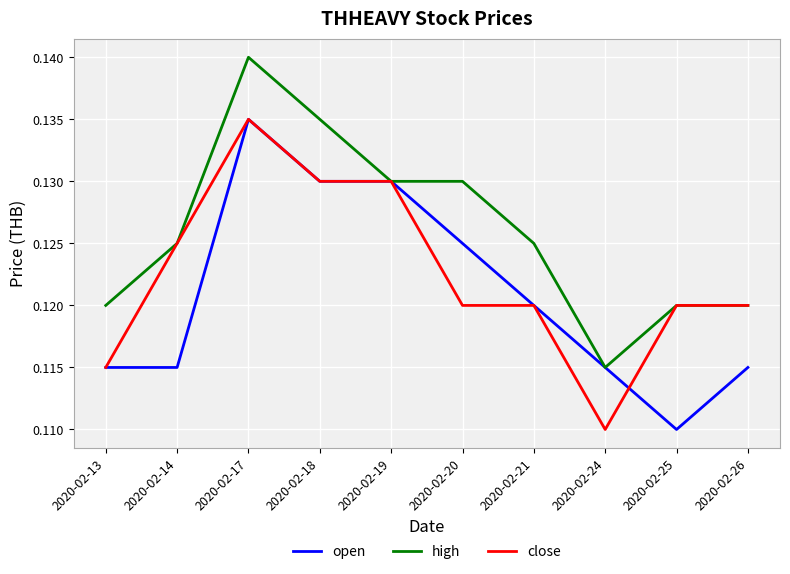

How many lines are shown in the chart?

3